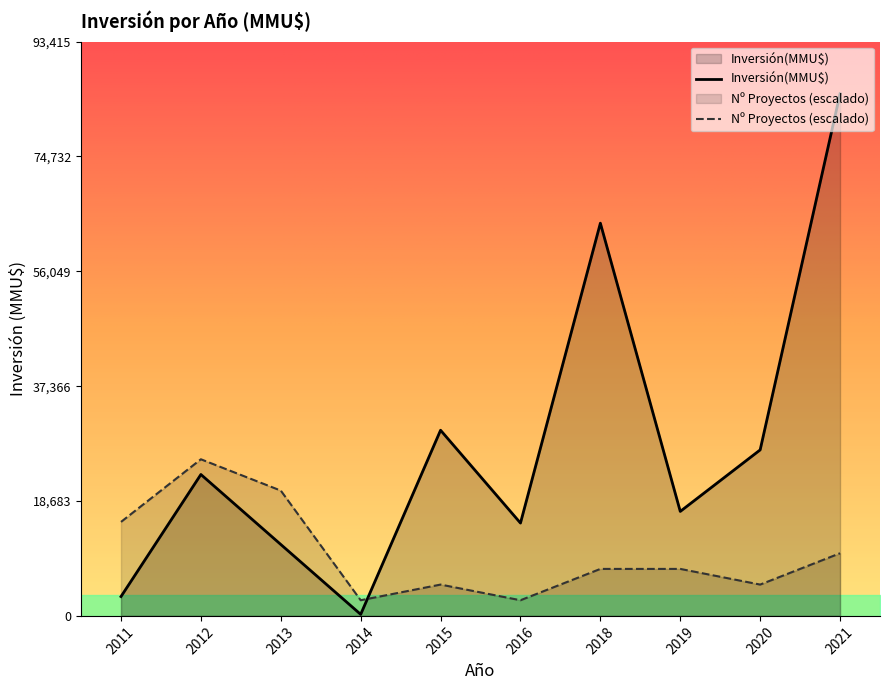

Count the number of data series in this chart.

1